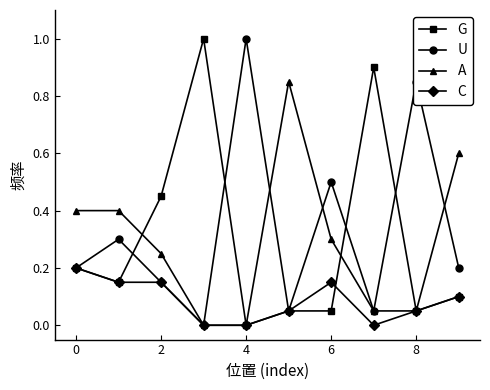

True or false: G has more than 1 interior local peaks.

True